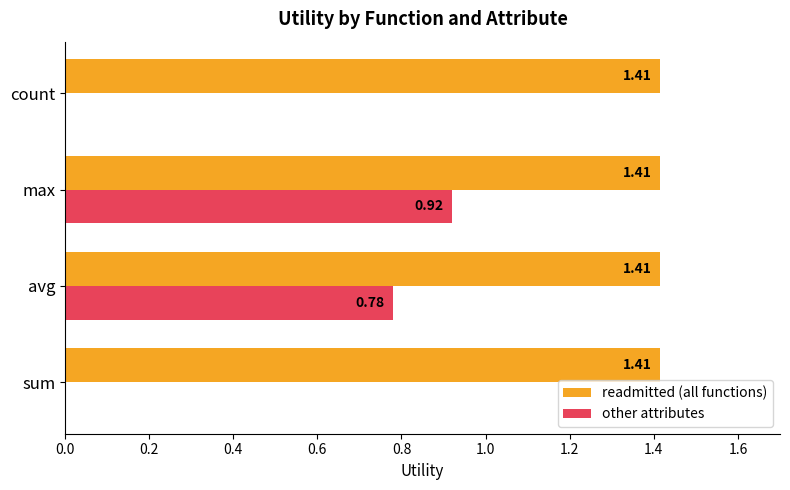

How many data points does each series have?

4